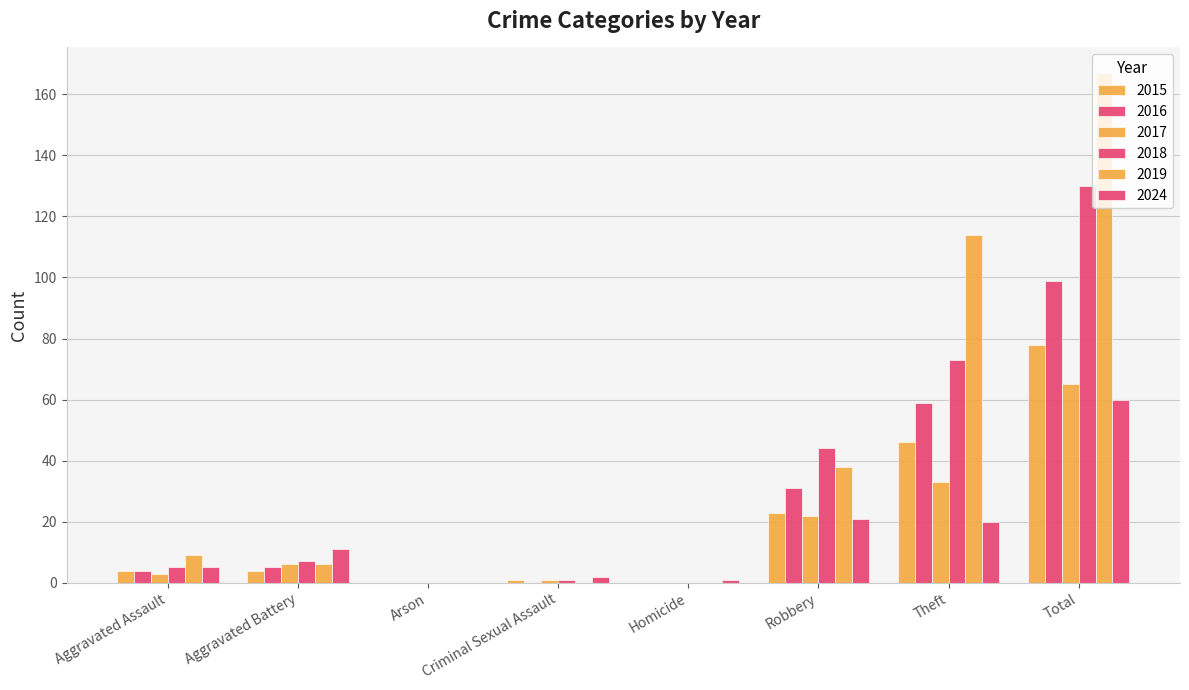

Reading right to left, transcribe all the data shown in this chart.

2015: Total=78	Theft=46	Robbery=23	Homicide=0	Criminal Sexual Assault=1	Arson=0	Aggravated Battery=4	Aggravated Assault=4
2016: Total=99	Theft=59	Robbery=31	Homicide=0	Criminal Sexual Assault=0	Arson=0	Aggravated Battery=5	Aggravated Assault=4
2017: Total=65	Theft=33	Robbery=22	Homicide=0	Criminal Sexual Assault=1	Arson=0	Aggravated Battery=6	Aggravated Assault=3
2018: Total=130	Theft=73	Robbery=44	Homicide=0	Criminal Sexual Assault=1	Arson=0	Aggravated Battery=7	Aggravated Assault=5
2019: Total=167	Theft=114	Robbery=38	Homicide=0	Criminal Sexual Assault=0	Arson=0	Aggravated Battery=6	Aggravated Assault=9
2024: Total=60	Theft=20	Robbery=21	Homicide=1	Criminal Sexual Assault=2	Arson=0	Aggravated Battery=11	Aggravated Assault=5